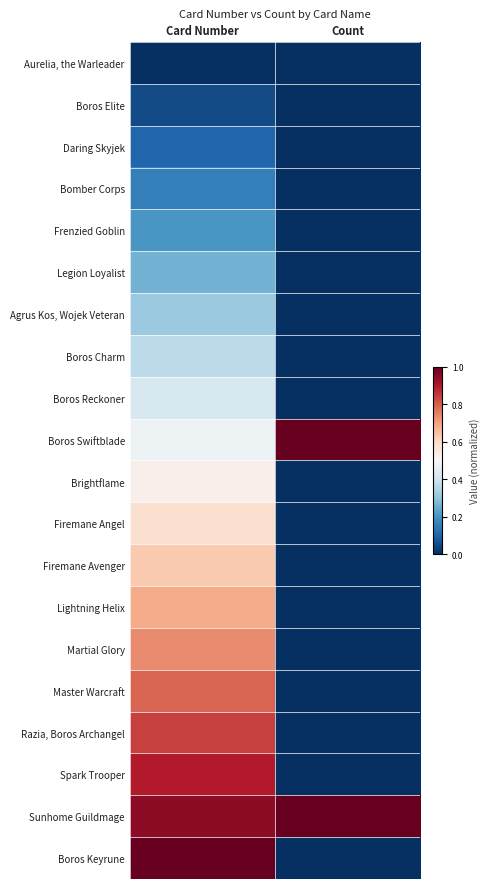

What is the total value across all series at Count?

2.0